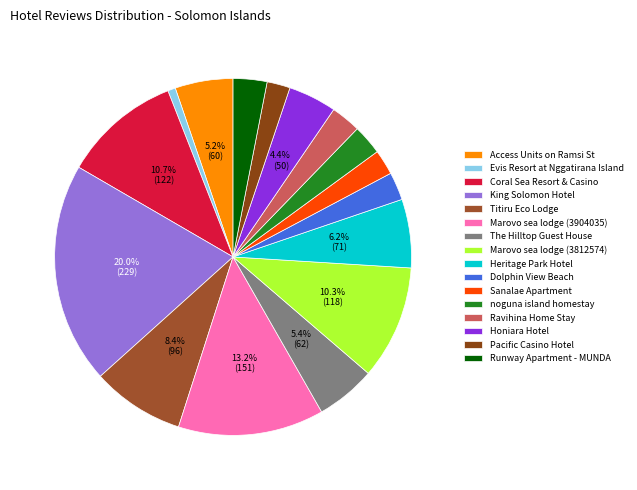

Is there any slice that represents more than half of the pie?

No